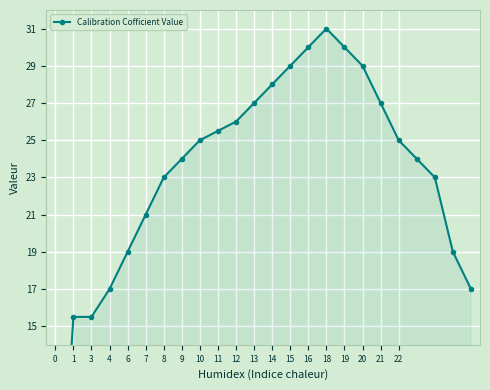

Where is the data nearest to the value 15?

1